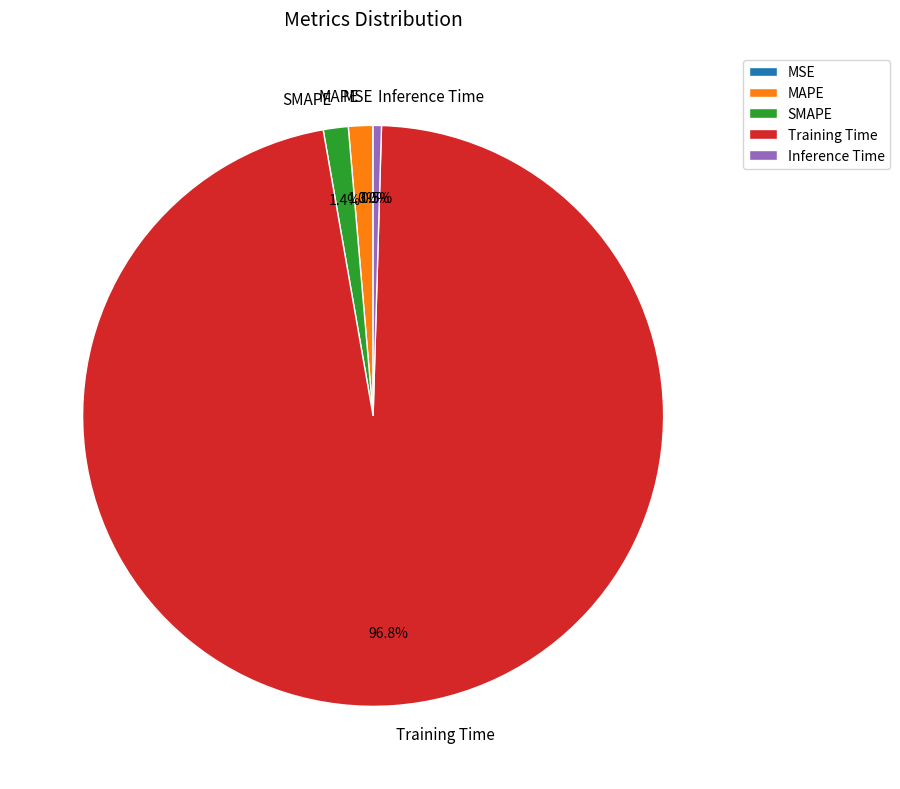

What is the largest slice in the pie chart?

Training Time